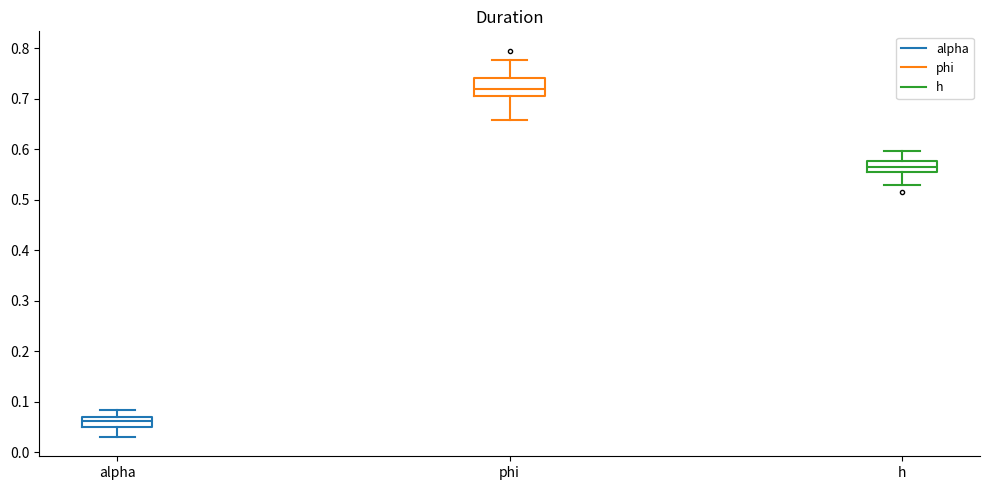

Reading left to right, transcribe this box plot: for each box, give where its median line is, the range the box spans, and where its two whiskers end, as read against the y-axis. The values are not printed on the chart, so give them approximately, as read against the axis.

alpha: median 0.06, box 0.05 to 0.07, whiskers 0.03 to 0.08
phi: median 0.72, box 0.71 to 0.74, whiskers 0.66 to 0.78
h: median 0.56, box 0.55 to 0.58, whiskers 0.53 to 0.60